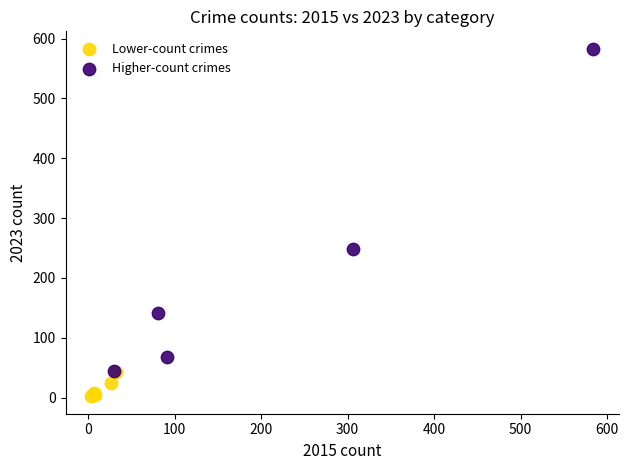

Which series contains the highest Y value?

Higher-count crimes